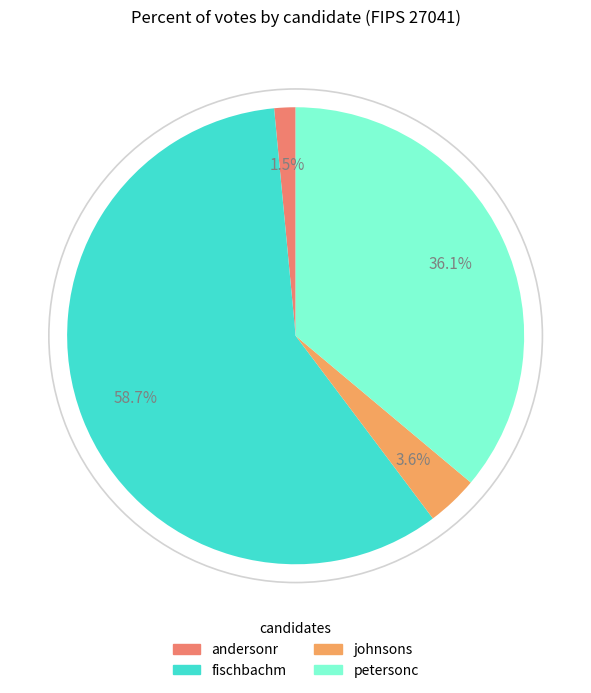

To the nearest percent, what percentage of the pie is petersonc?

36%